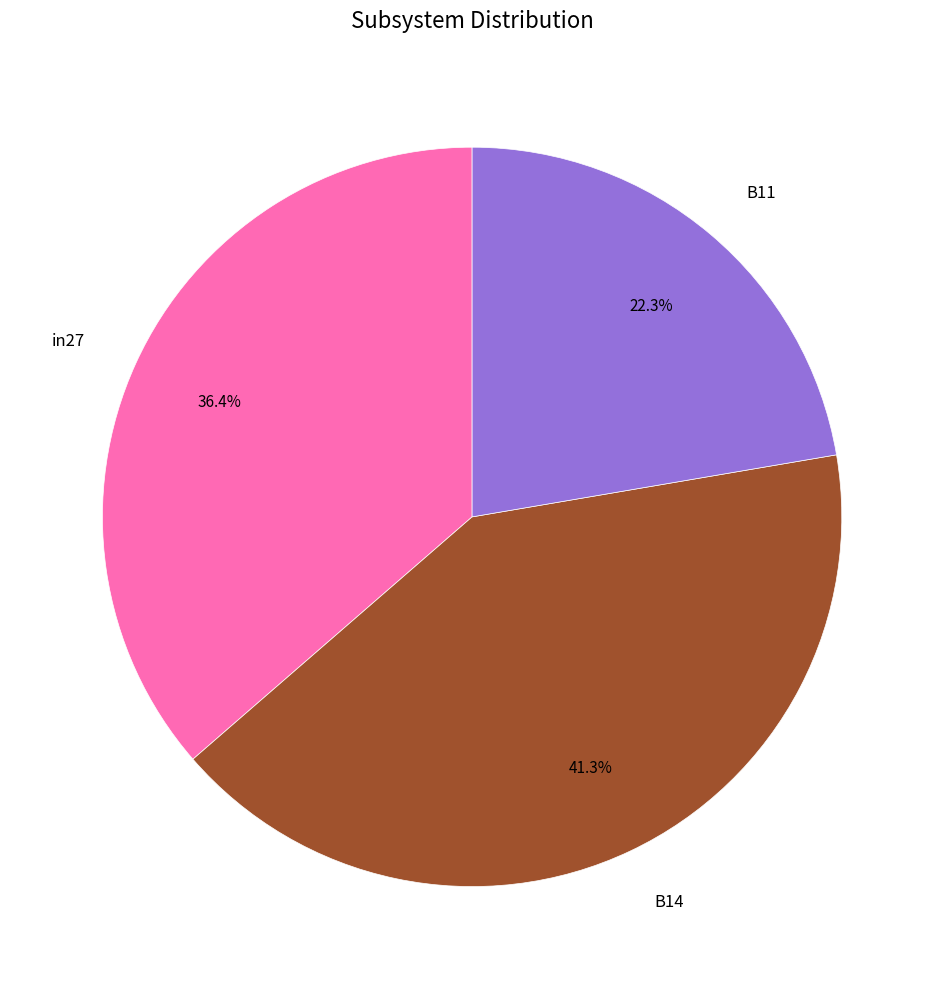

Does in27 represent more than half of the total?

No